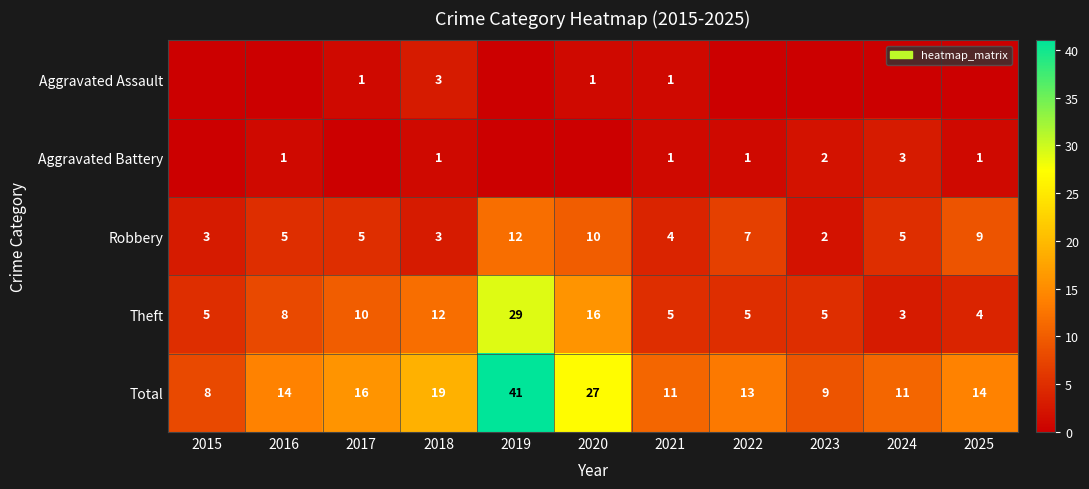

True or false: Robbery has a value of 7 at 2024.

False